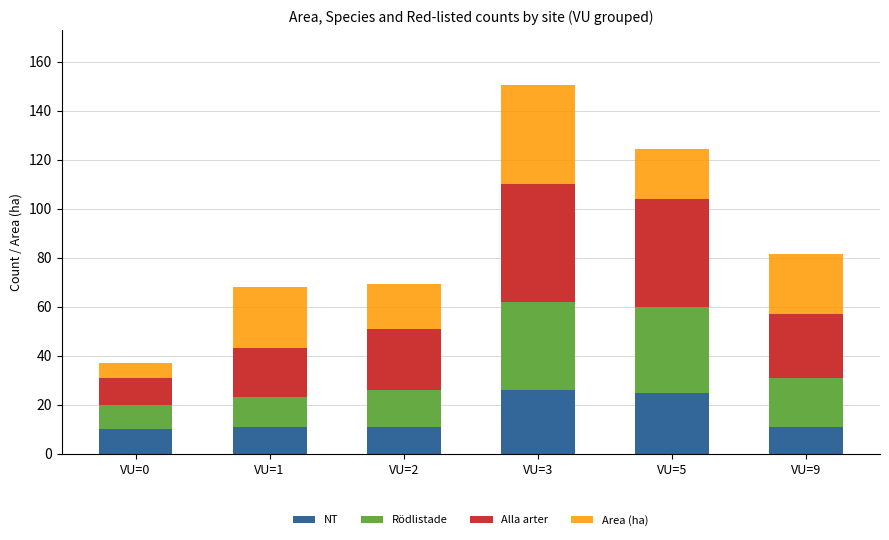

What is the lowest value of the NT series?

10.0